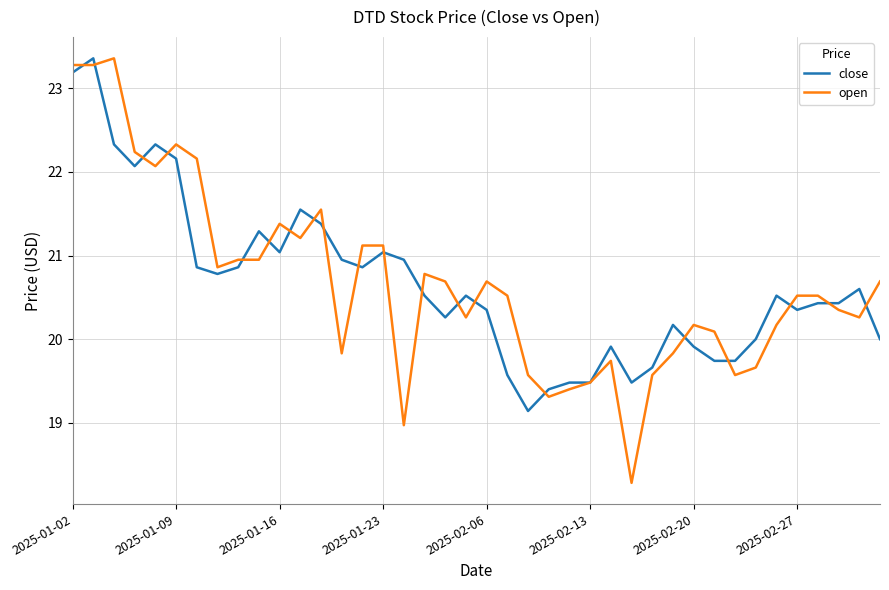

Which series ends up on top after the final intersection of close and open?

open